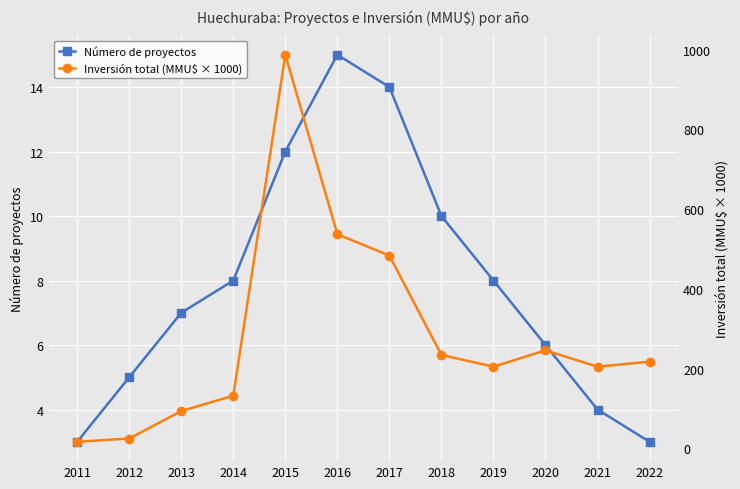

True or false: Inversión total (MMU$ × 1000) and Número de proyectos cross at least once.

False